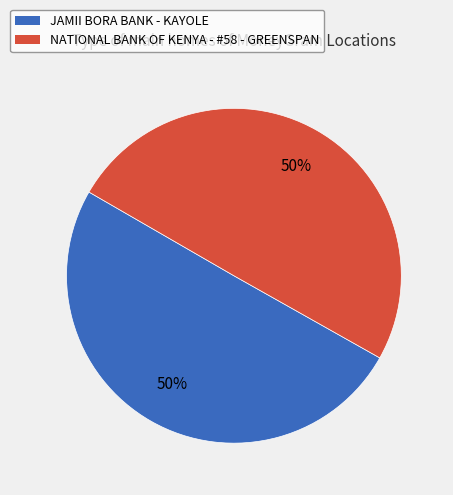

What is the ratio of the value at NATIONAL BANK OF KENYA - #58 - GREENSPAN to the value at JAMII BORA BANK - KAYOLE?

1.0